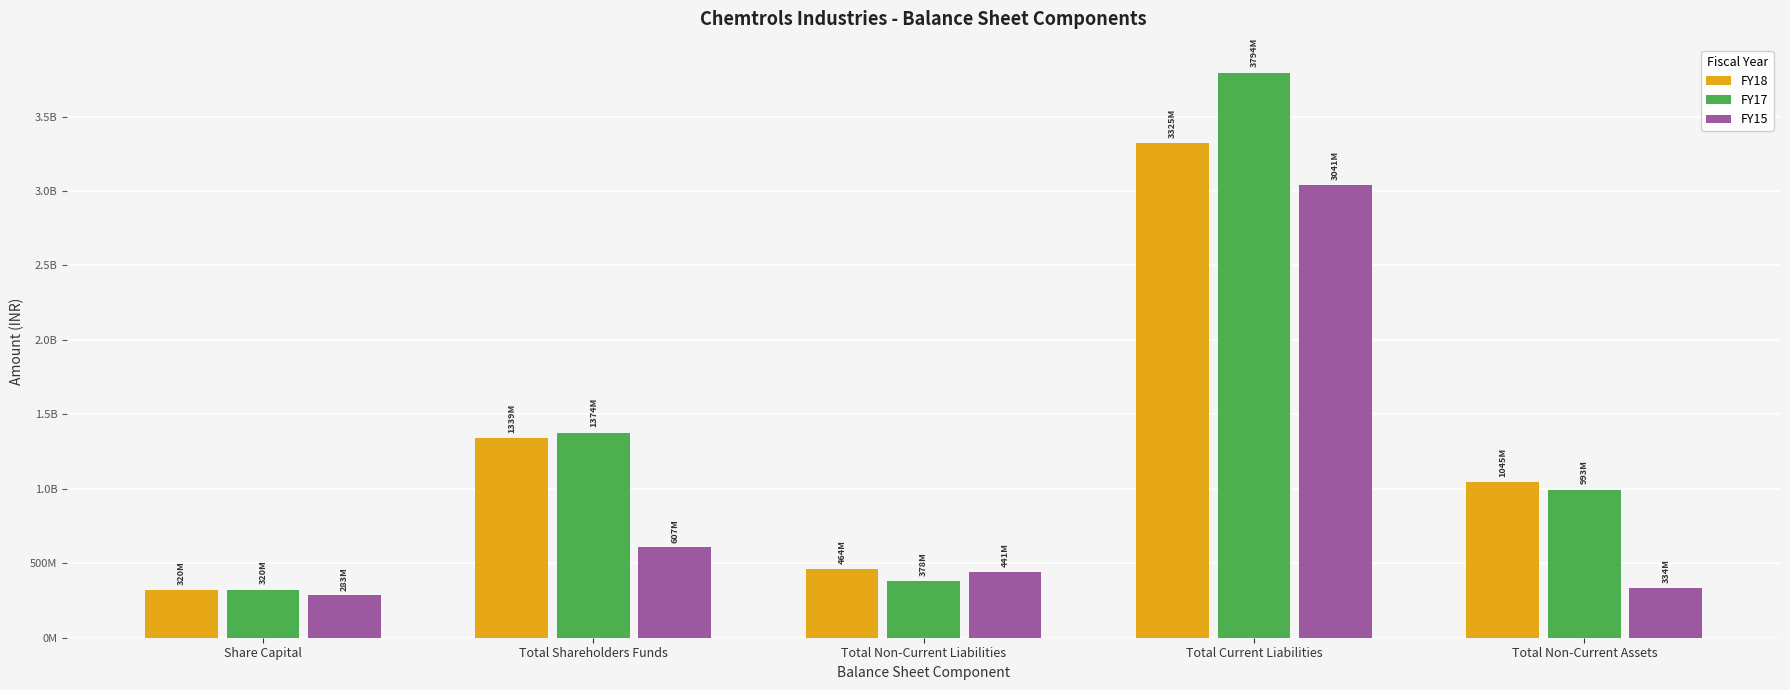

Are the bars grouped side by side (vs. stacked)?

Yes